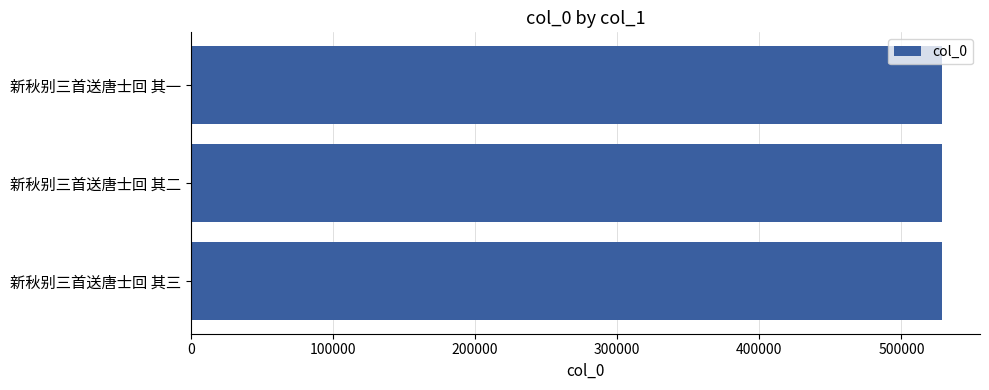

Approximately how many times larger is the value at 新秋别三首送唐士回 其二 compared to 新秋别三首送唐士回 其一?

1.0